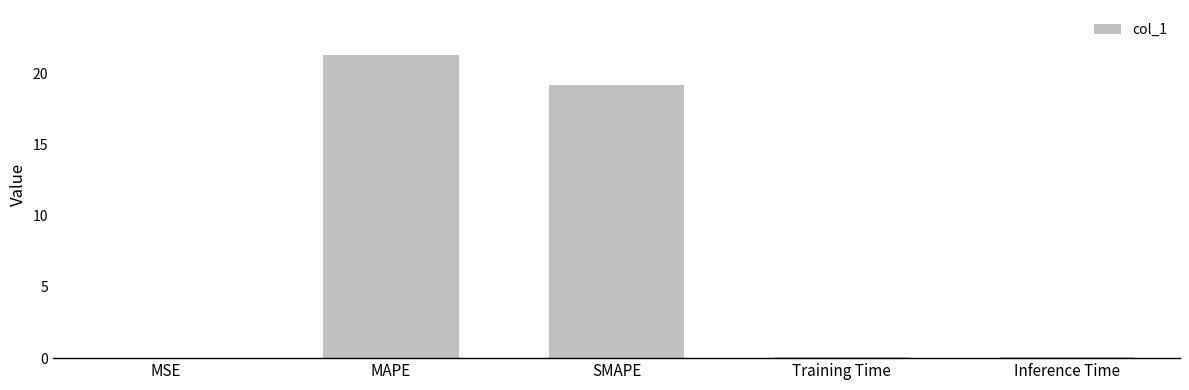

True or false: the data shows 0.0 at MSE.

True